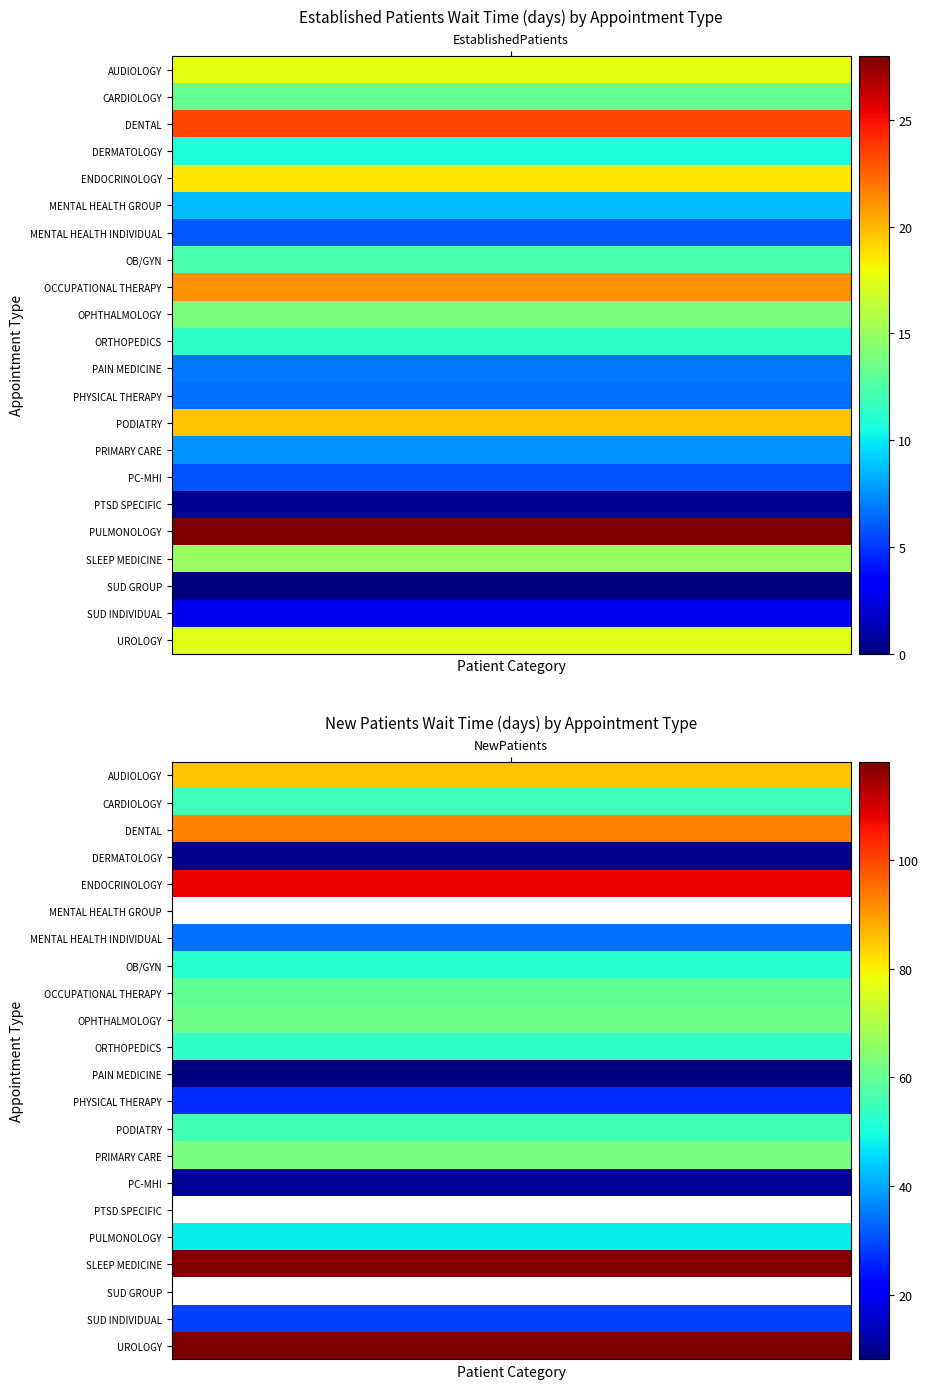

How many values in the PULMONOLOGY series are below 48?

1